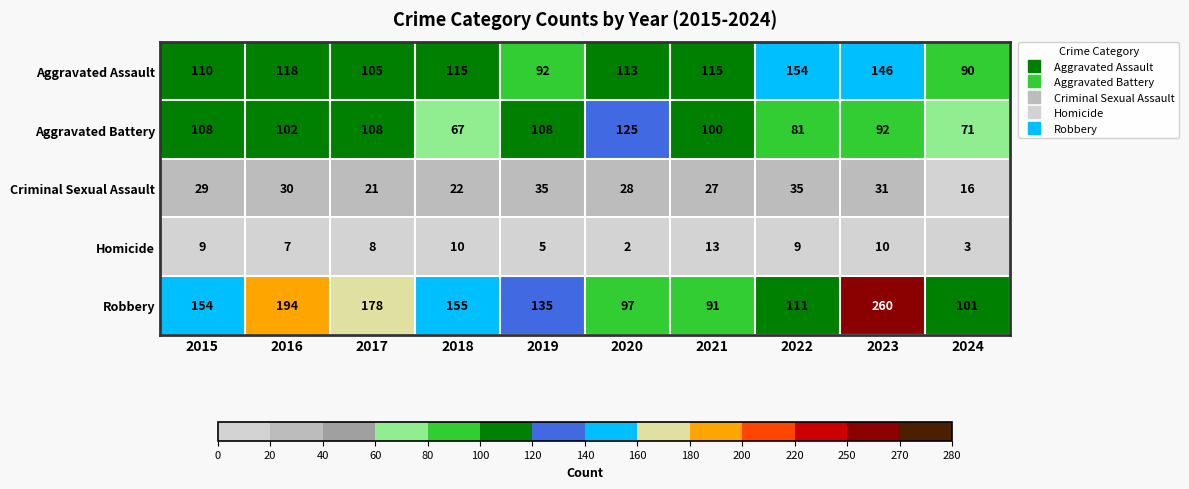

Where is Aggravated Assault nearest to the value 122?

2016